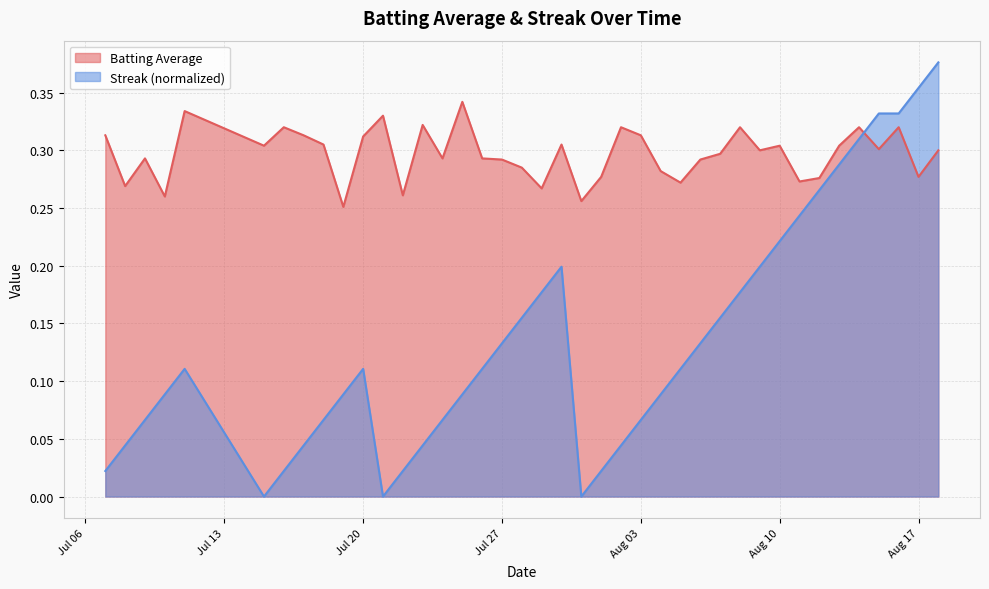

Is it true that Batting Average equals 0.4 at Aug 03?

False